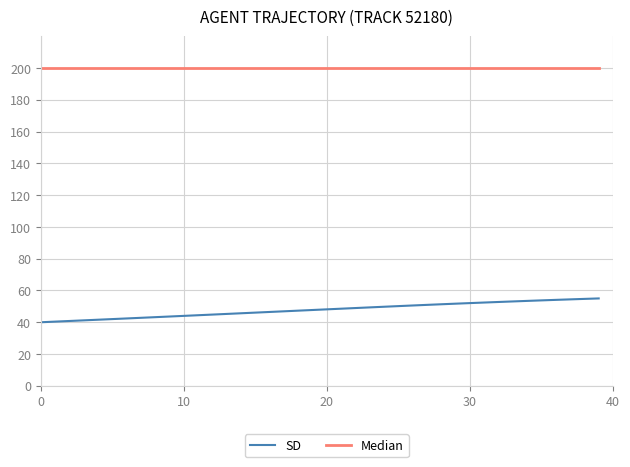

Rank the series by their maximum value, from highest to lowest.

Median, SD